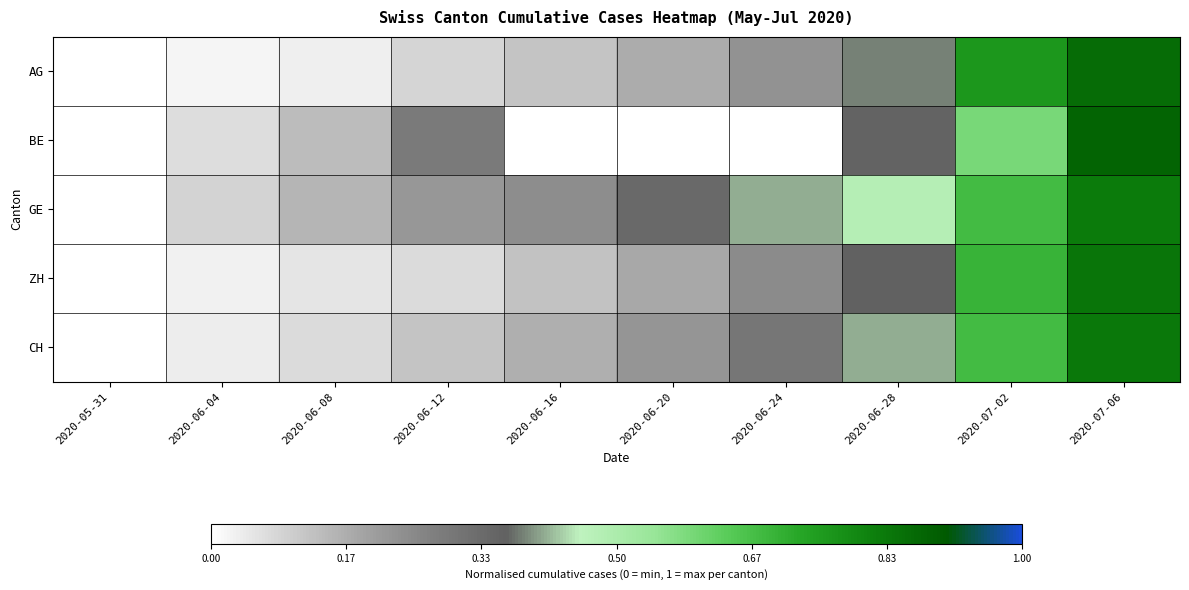

At 2020-06-08, list the series in order from largest to smallest.

GE, BE, CH, ZH, AG